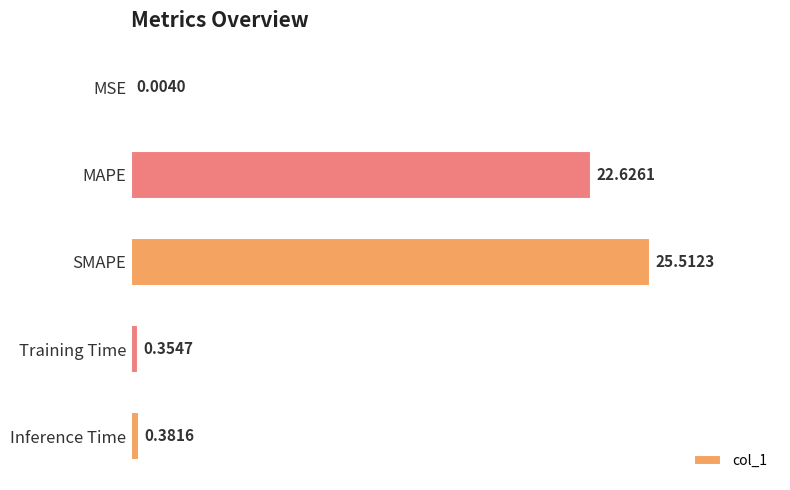

What is the sum of the values at MSE and MAPE?

22.6